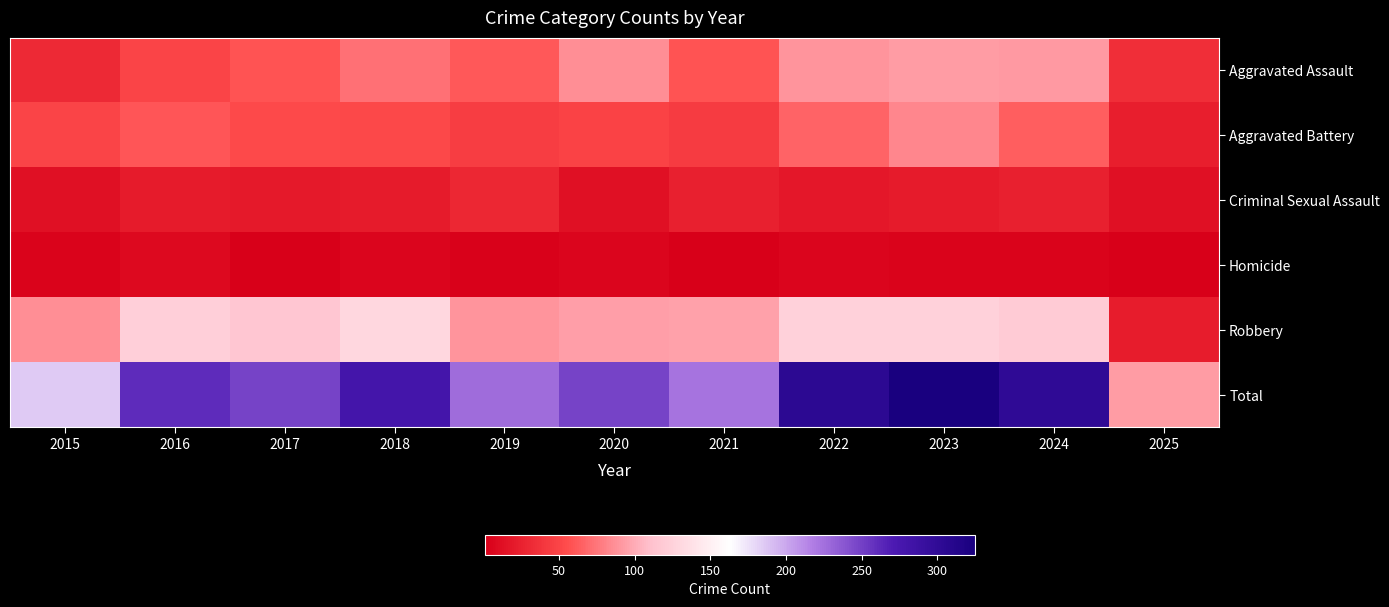

Which series has the largest total across all categories?

Total